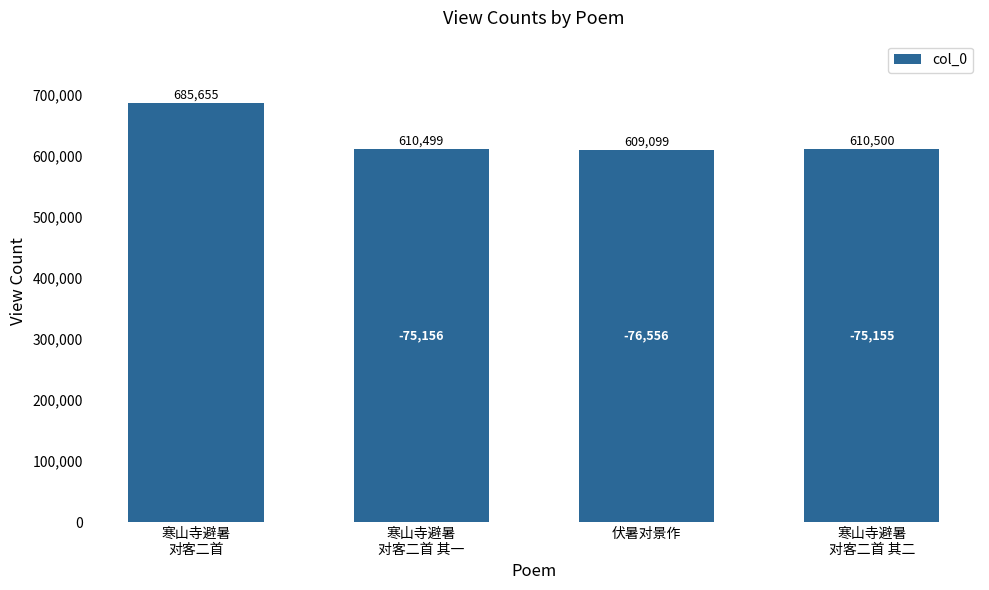

List the labels in order of value, largest first.

寒山寺避暑
对客二首, 寒山寺避暑
对客二首 其二, 寒山寺避暑
对客二首 其一, 伏暑对景作